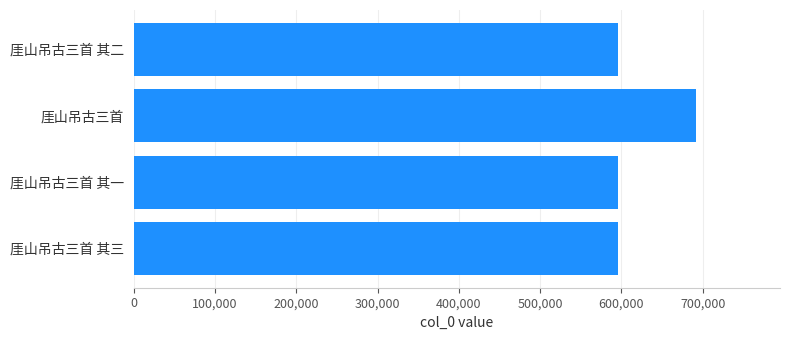

True or false: the data shows 595863 at 厓山吊古三首 其一.

True